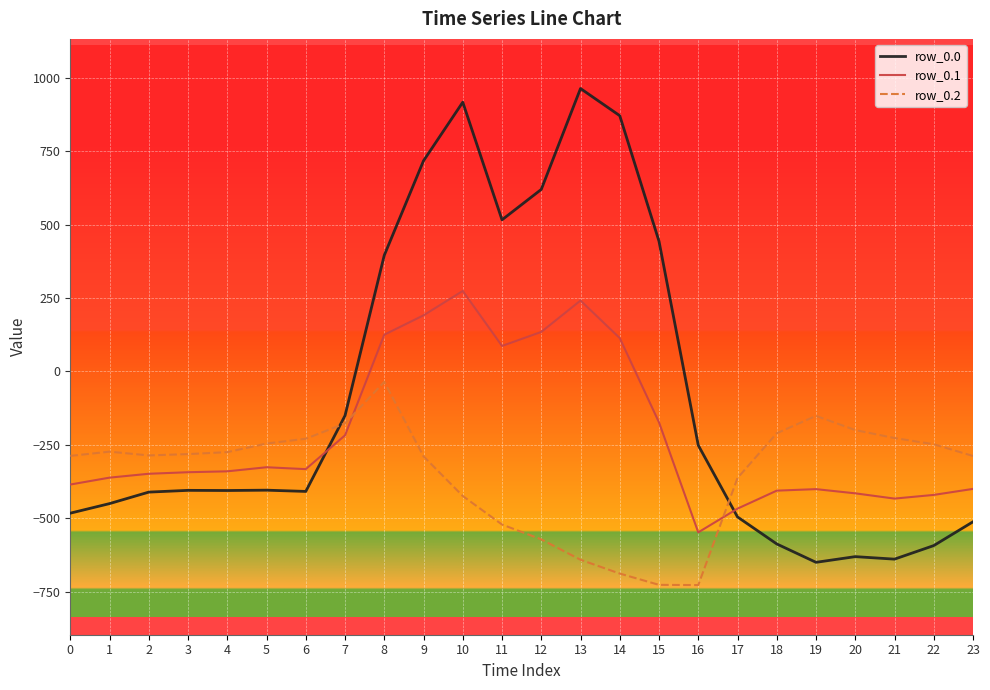

Rank the series by their maximum value, from lowest to highest.

row_0.2, row_0.1, row_0.0